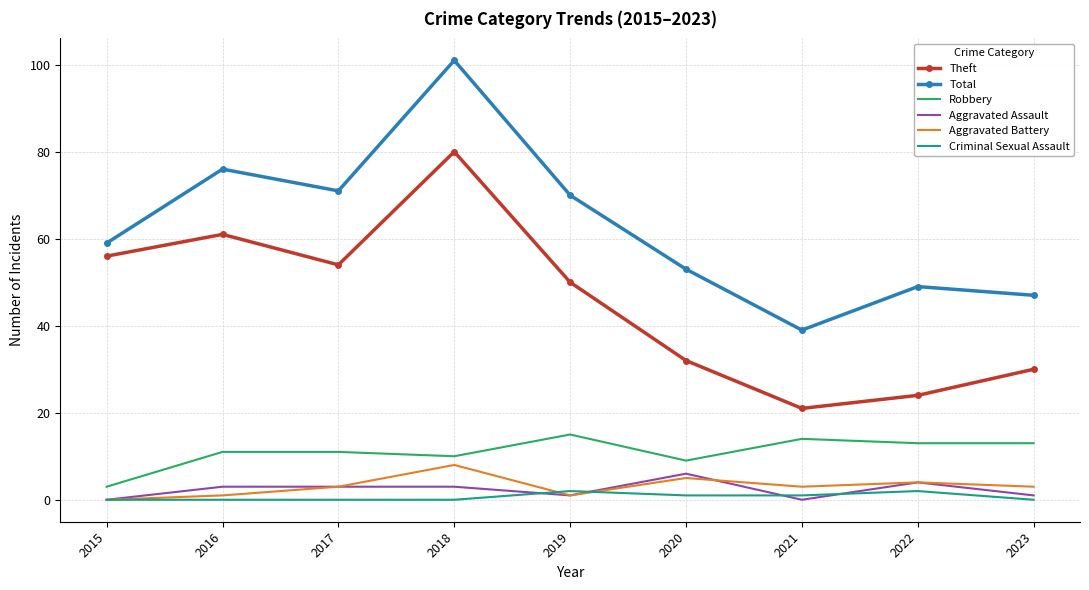

Is the value of Aggravated Assault at 2017 greater than the value of Aggravated Battery at 2018?

No